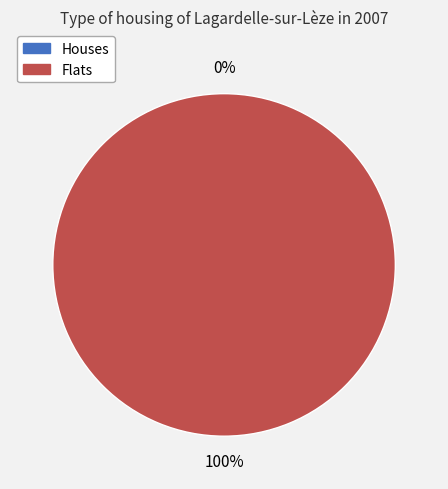

True or false: 1410210674 accounts for 6% of the total.

False